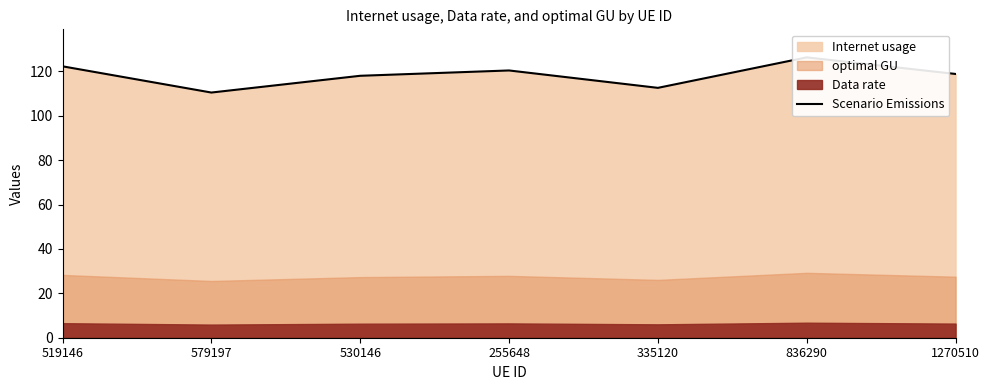

What is the value of the 7th point from the left?

118.8